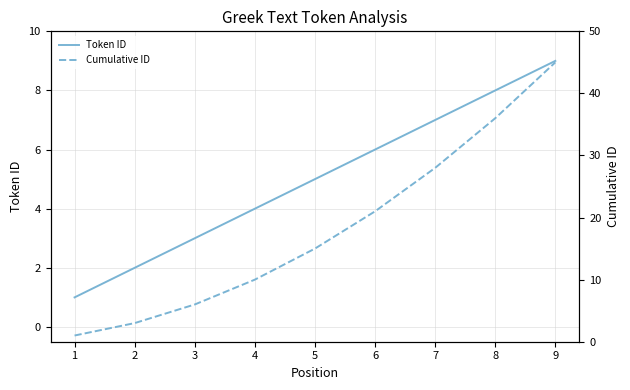

List the labels in order of Token ID value, smallest first.

1, 2, 3, 4, 5, 6, 7, 8, 9